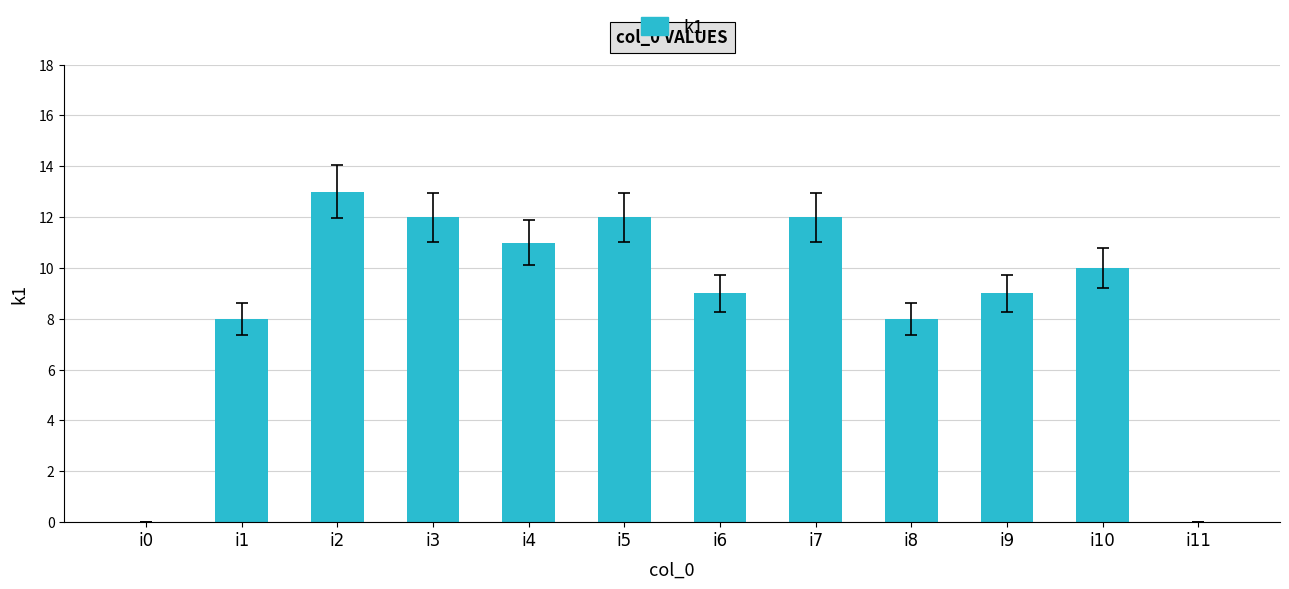

Which label corresponds to the largest value in the chart?

i2